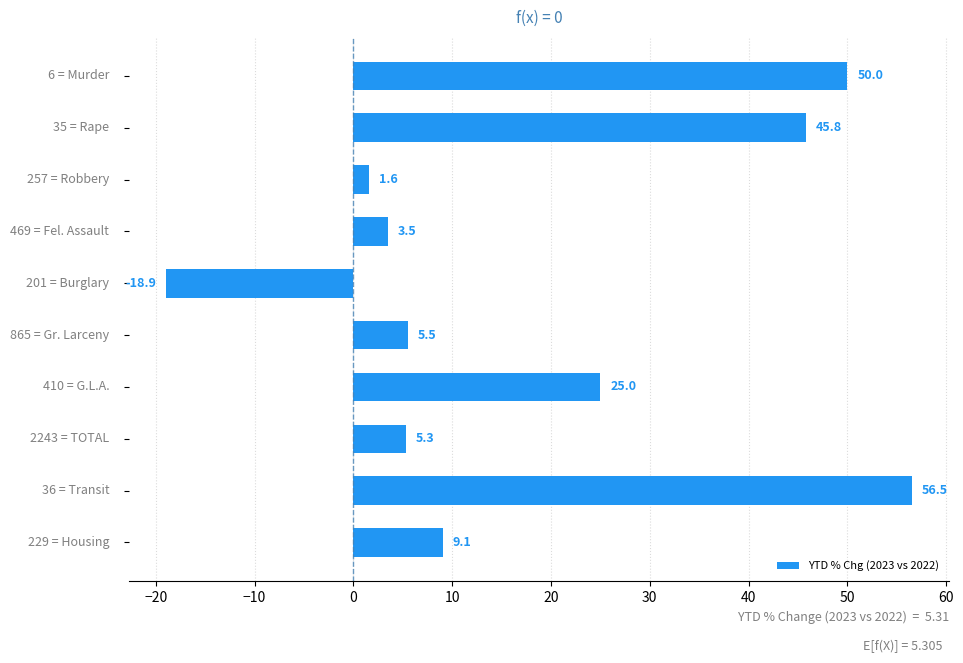

What is the sum of all values?

183.4